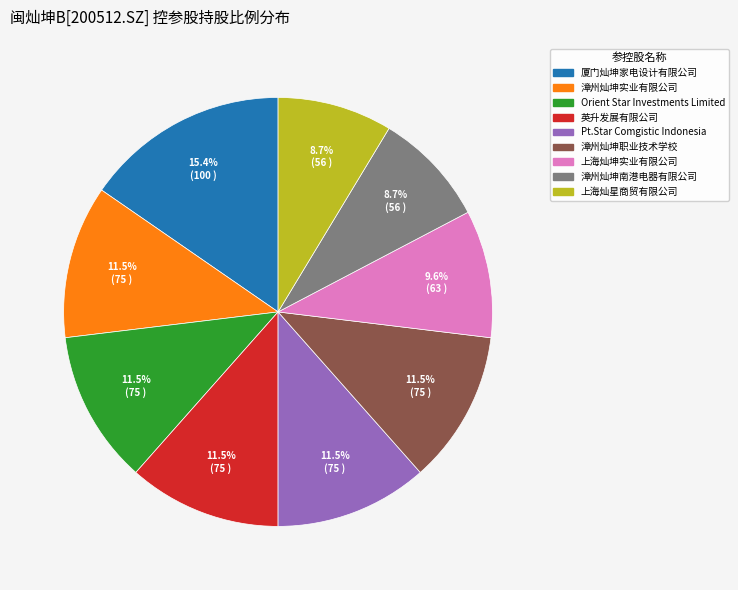

What is the largest slice in the pie chart?

厦门灿坤家电设计有限公司